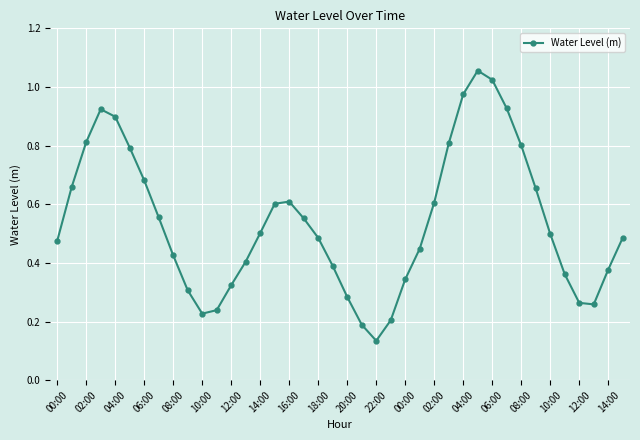

How many points are higher than both their immediate neighbors (excluding endpoints)?

3